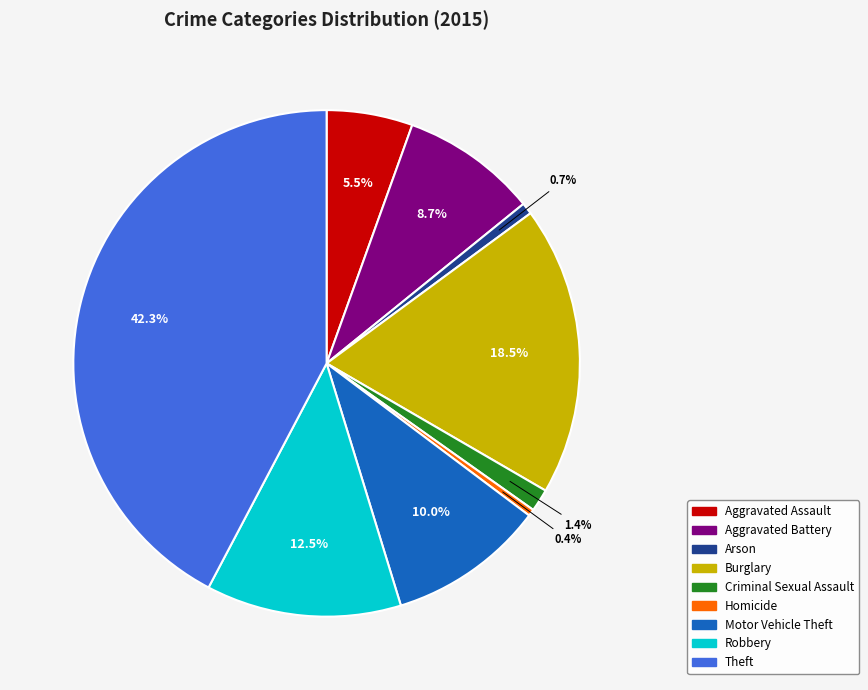

Is Aggravated Battery the majority of the pie?

No